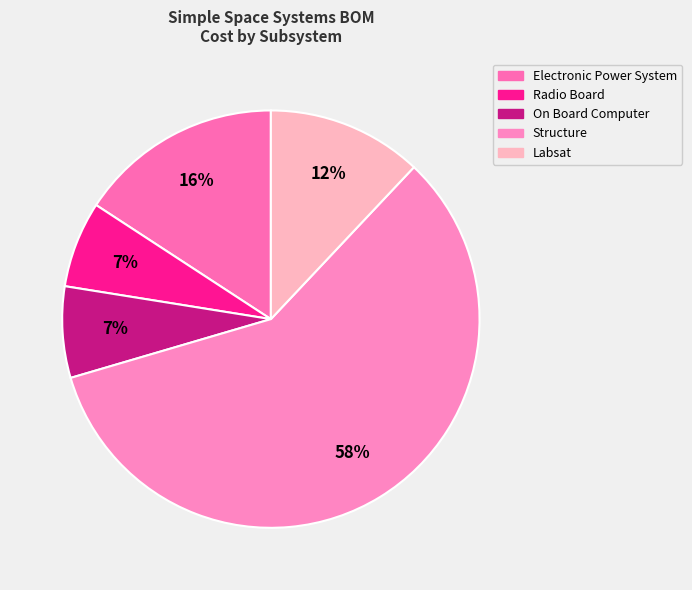

To the nearest percent, what is the average slice percentage?

20%